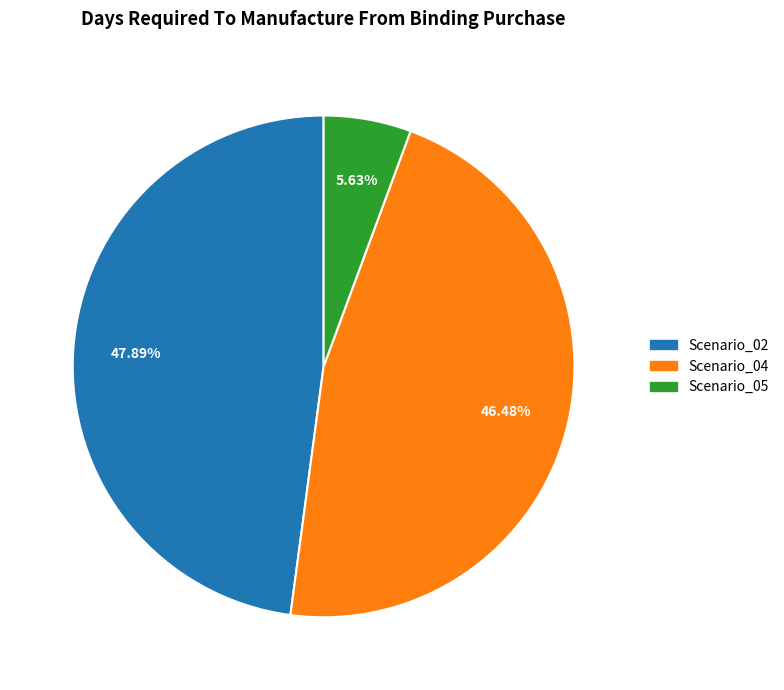

To the nearest percent, what portion does Scenario_05 represent?

6%